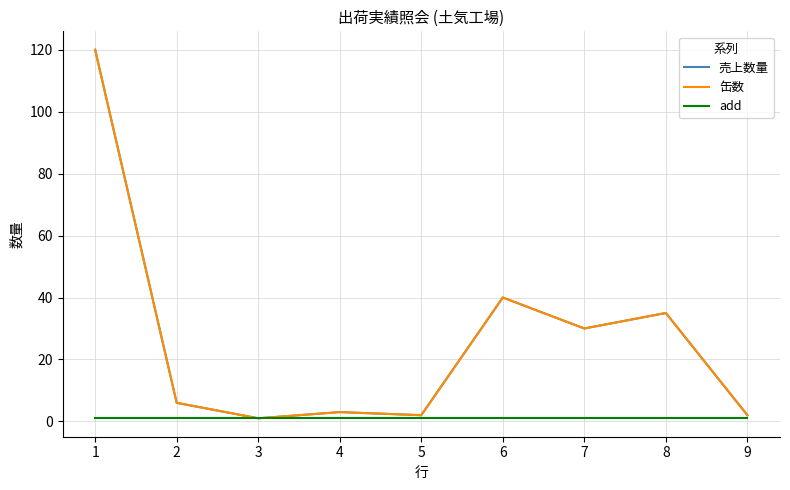

What is the average value of the add series?

1